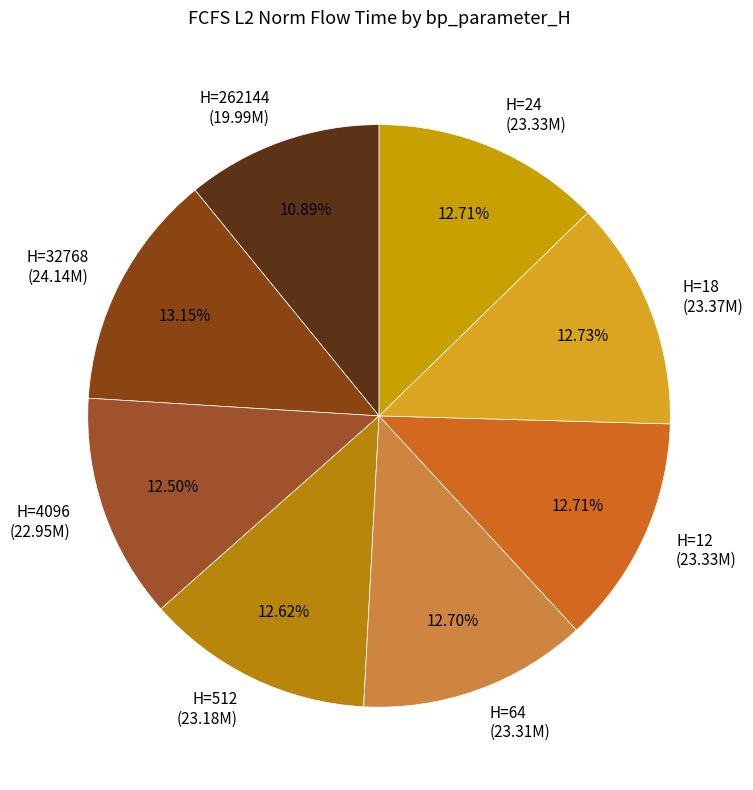

Combined, do H=32768 (24.14M) and H=24 (23.33M) account for over 50%?

No